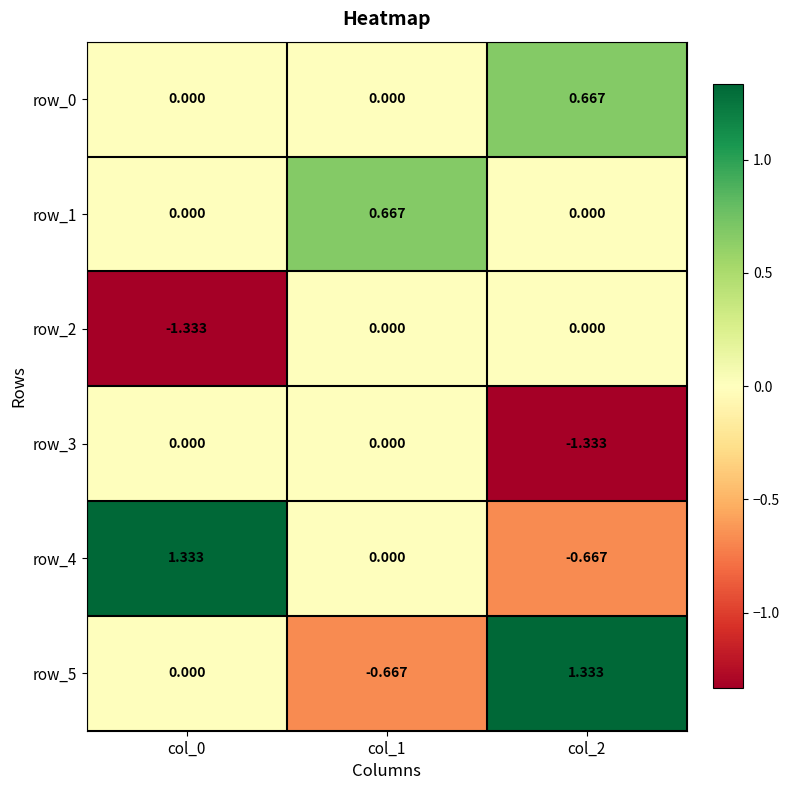

Which series changed the most between col_0 and col_2?

row_4